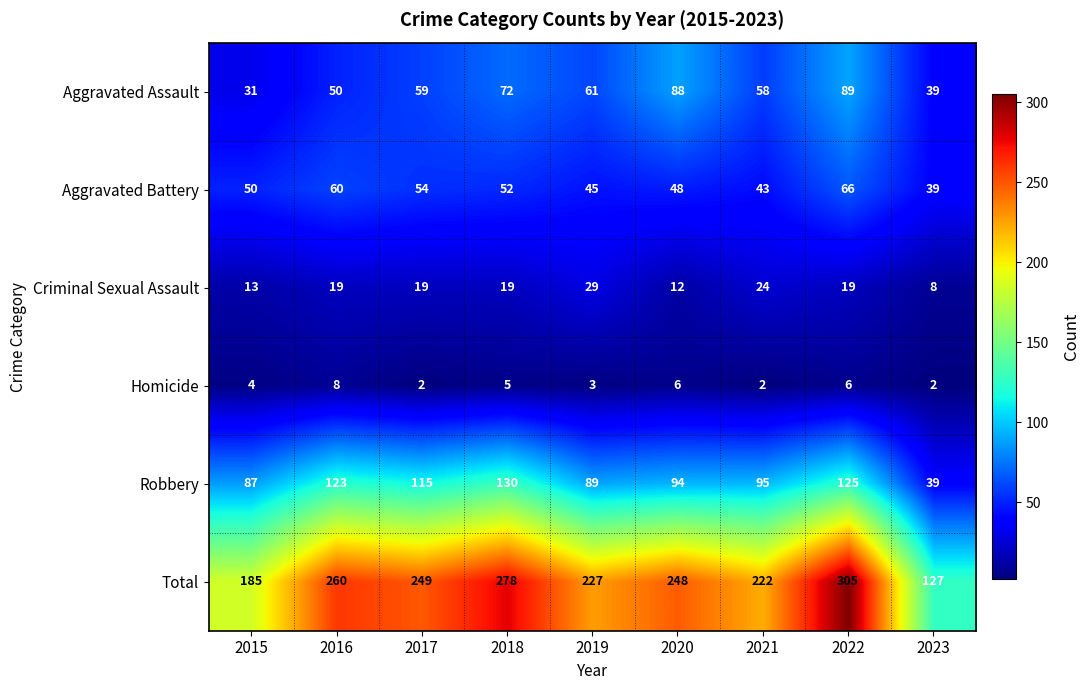

Is it true that Aggravated Assault equals 98 at 2018?

False